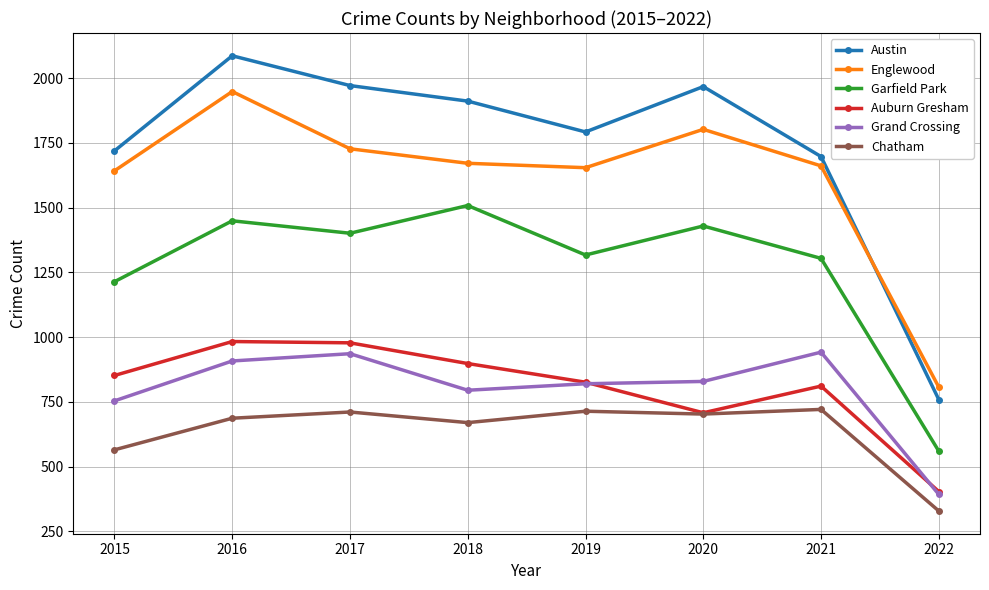

What is the sum of the Garfield Park values at 2016 and 2018?

2957